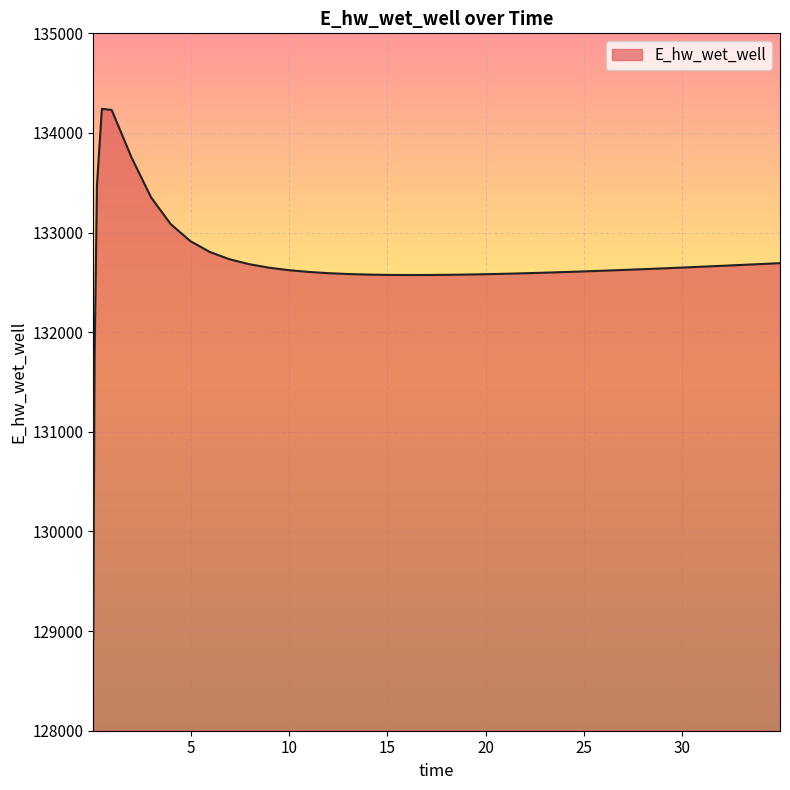

What is the difference between the maximum and minimum values?

5315.6